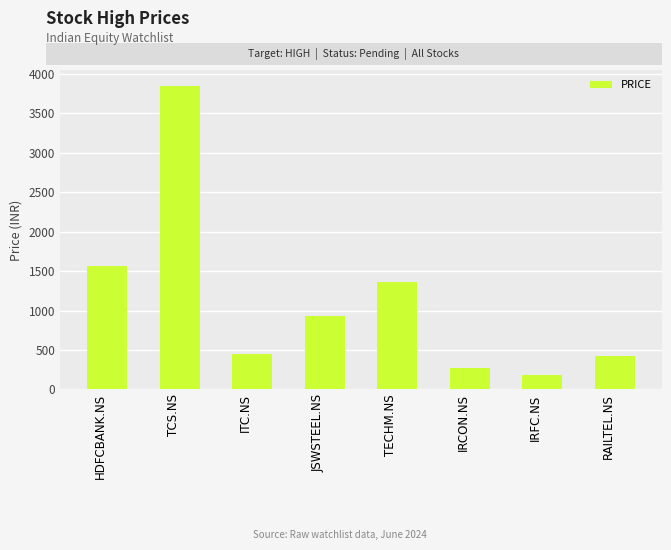

Reading left to right, extract all data points from this chart.

1565	3850	445	925	1361	267	183	418